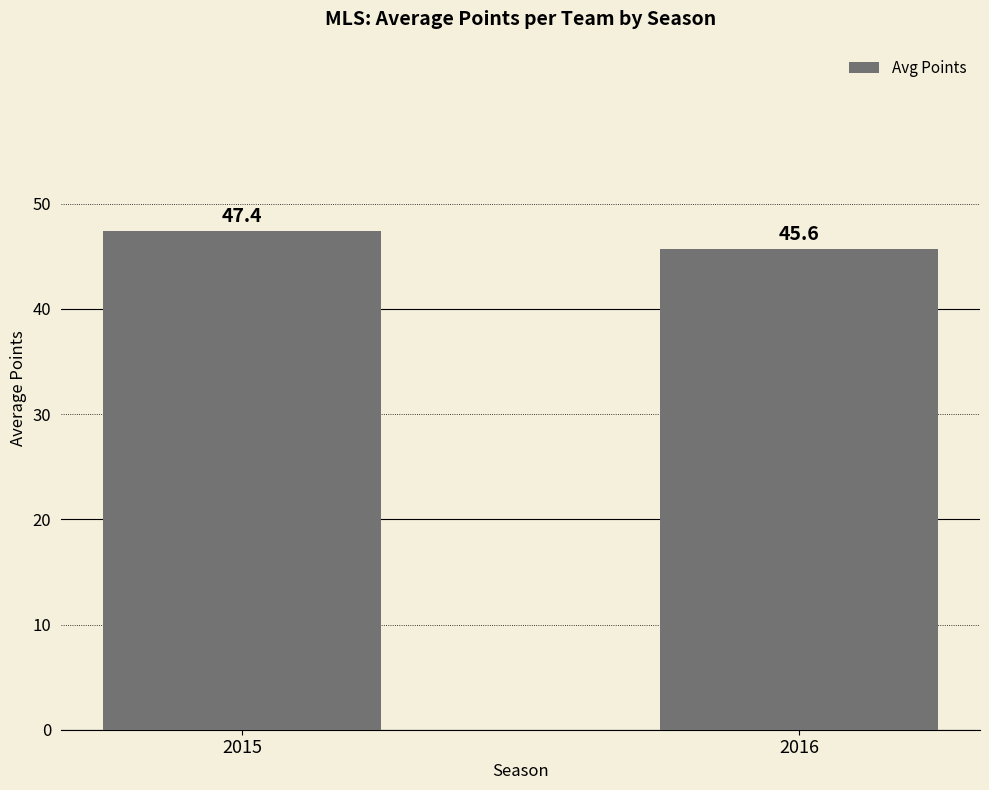

Does the chart contain stacked bars?

No